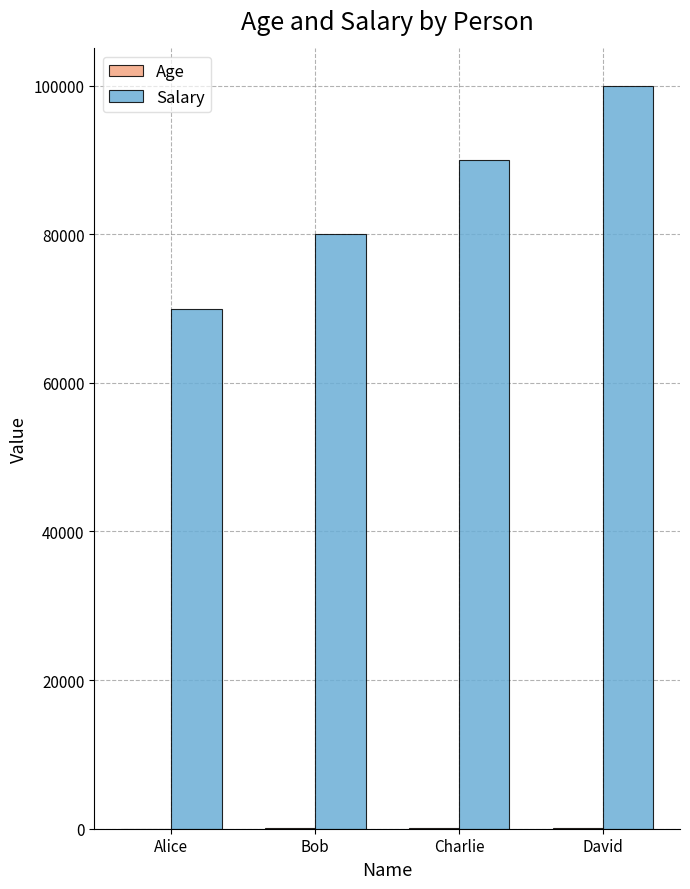

What is the sum of all Salary values?

340000